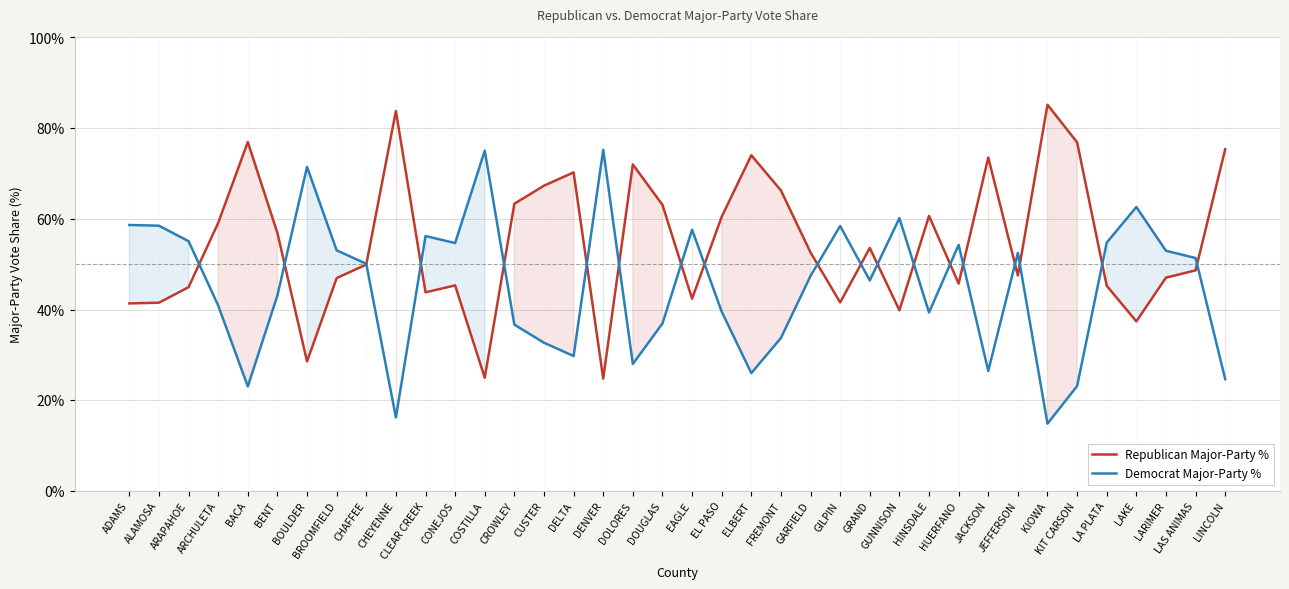

Rank the categories by Democrat Major-Party % value from lowest to highest.

KIOWA, CHEYENNE, BACA, KIT CARSON, LINCOLN, ELBERT, JACKSON, DOLORES, DELTA, CUSTER, FREMONT, CROWLEY, DOUGLAS, HINSDALE, EL PASO, ARCHULETA, BENT, GRAND, GARFIELD, CHAFFEE, LAS ANIMAS, JEFFERSON, LARIMER, BROOMFIELD, HUERFANO, CONEJOS, LA PLATA, ARAPAHOE, CLEAR CREEK, EAGLE, GILPIN, ALAMOSA, ADAMS, GUNNISON, LAKE, BOULDER, COSTILLA, DENVER